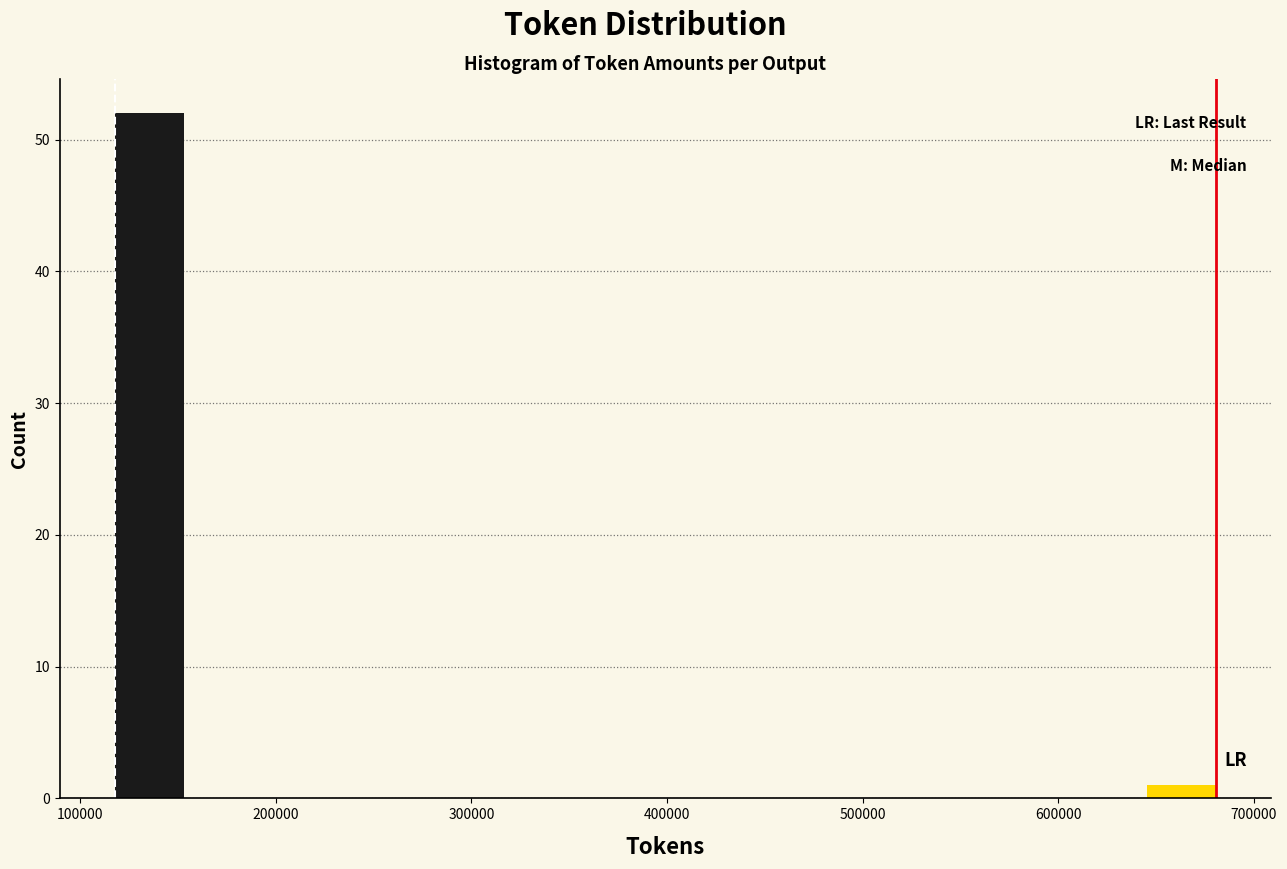

Read against the x-axis, roughly where is the centre of the tallest bar?

140000